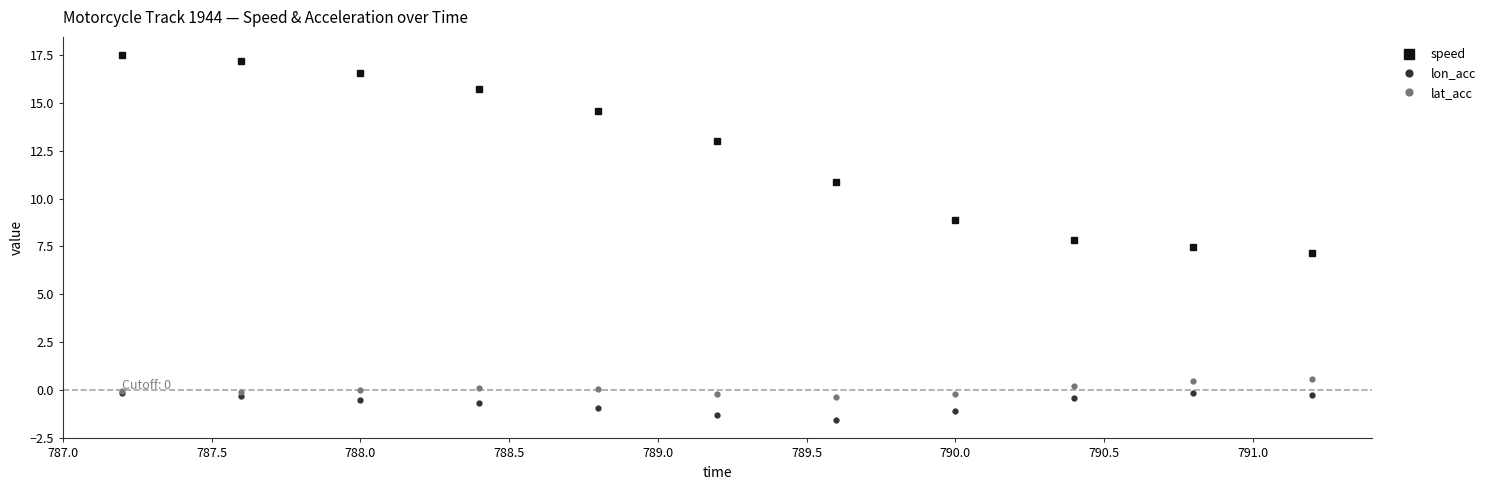

What is the maximum value for speed?

17.5